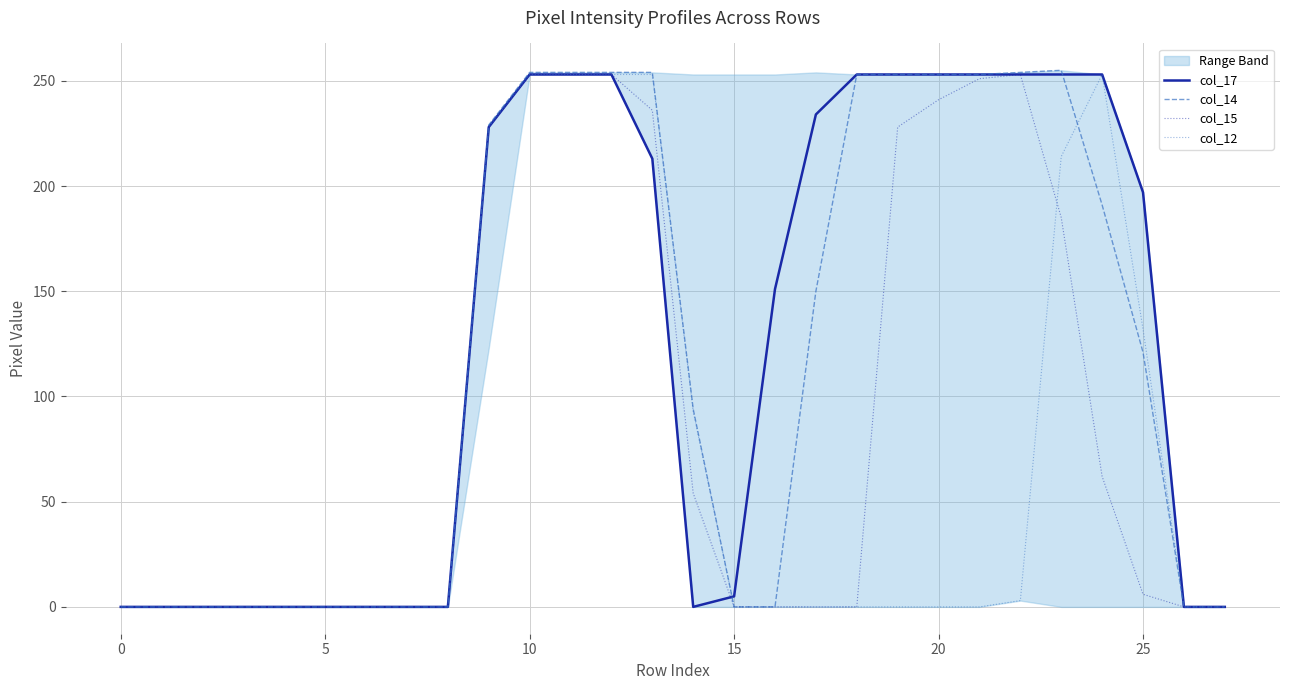

Where is the first local maximum for col_15?

22